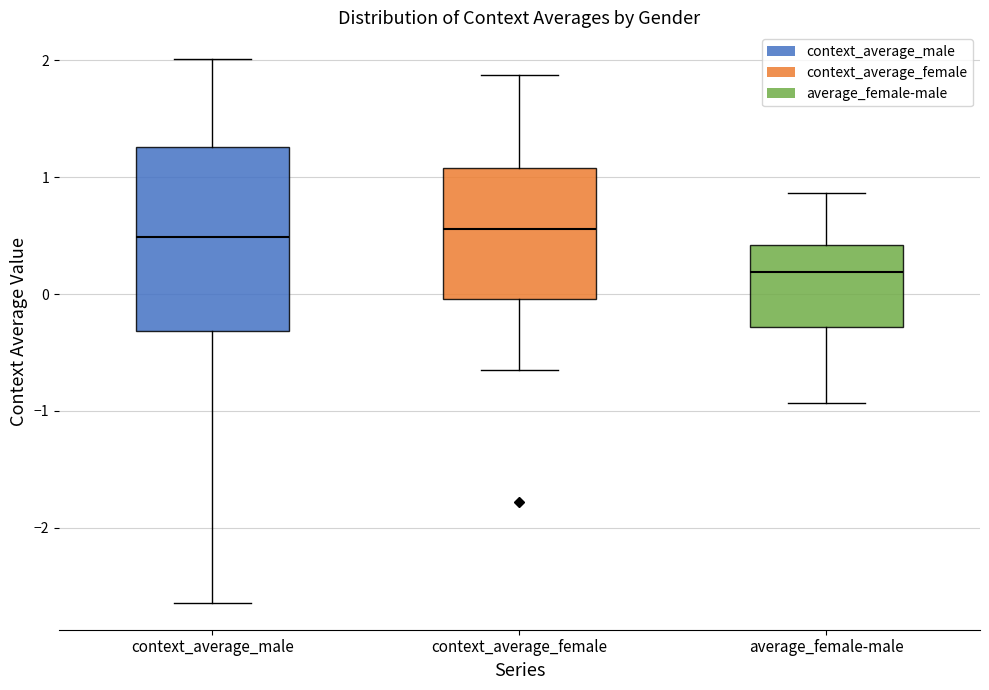

Which box is the tallest, from its lower edge to its upper edge?

context_average_male